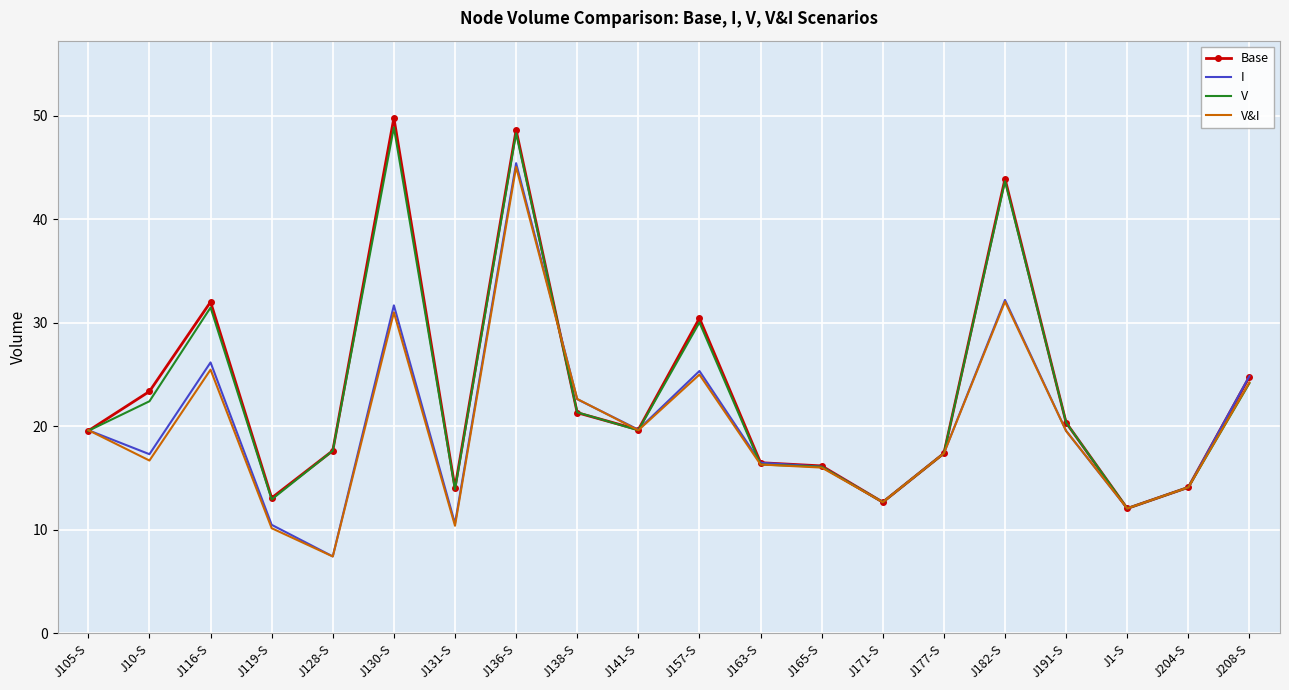

Which series changed the most between J141-S and J157-S?

Base